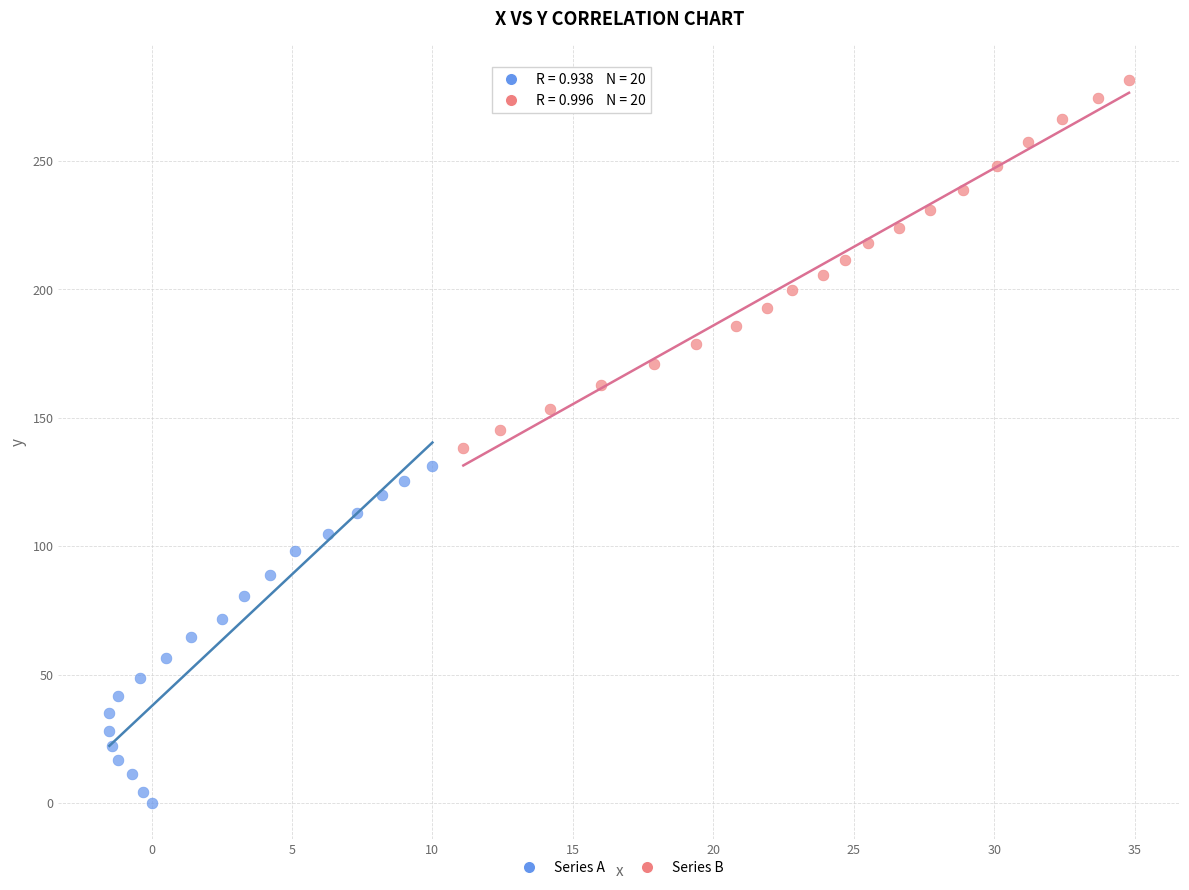

Which series has the widest spread of Y values?

Series B